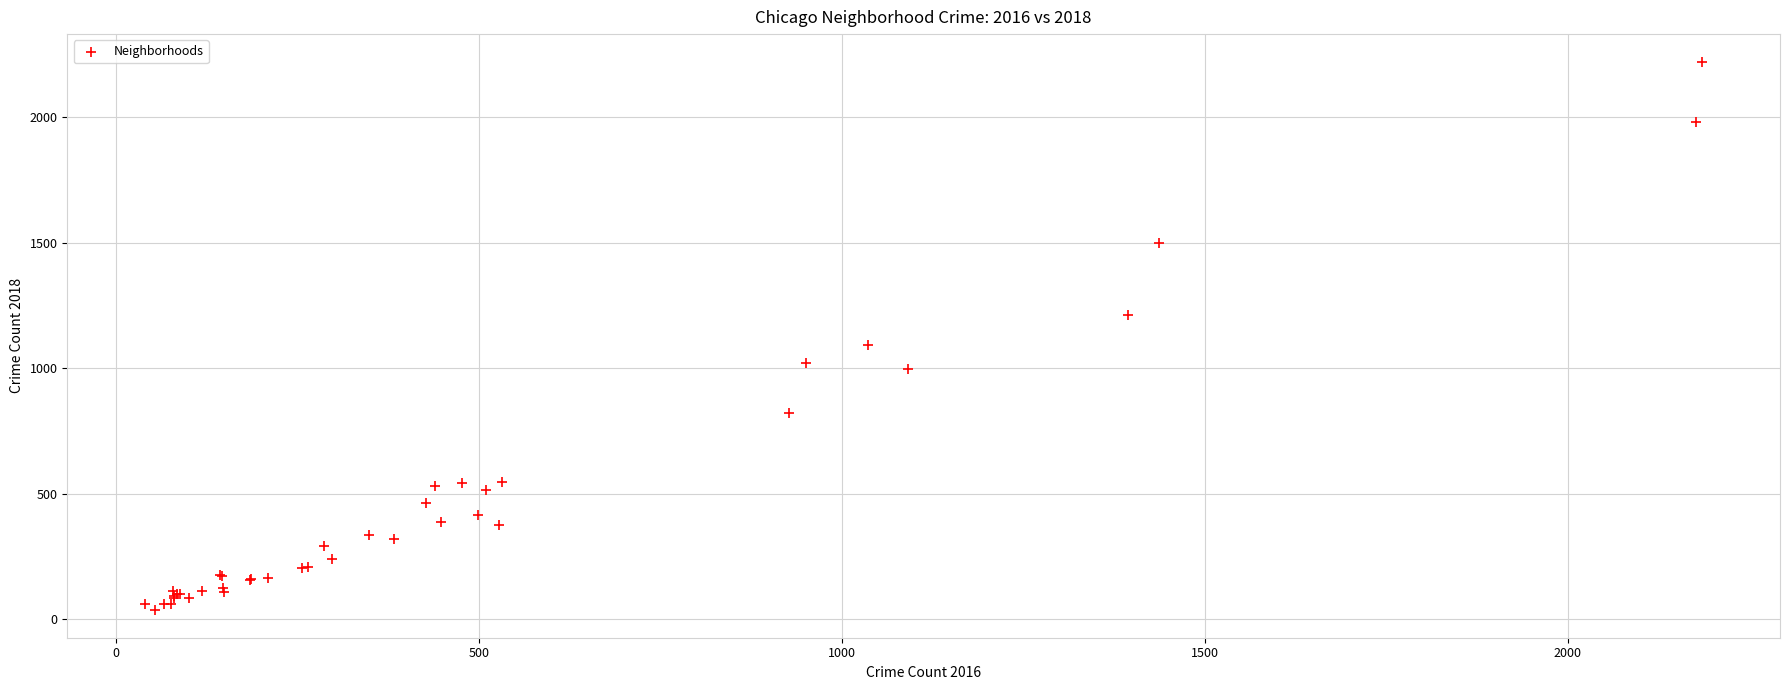

What Y value in the scatter plot is closest to 1128?

1093